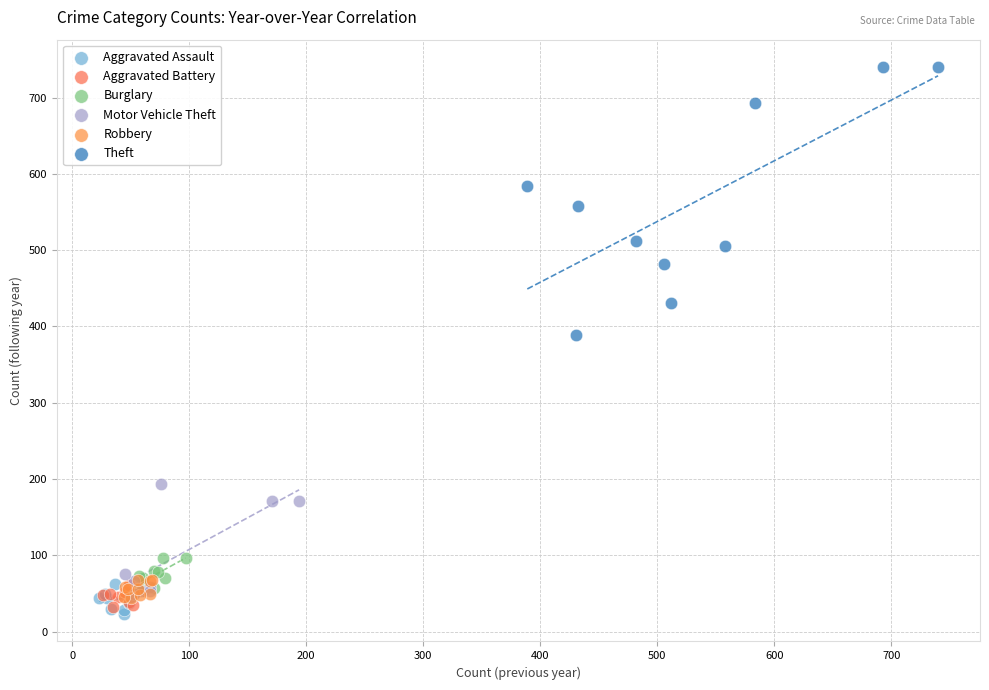

Which series reaches the maximum Y coordinate?

Theft